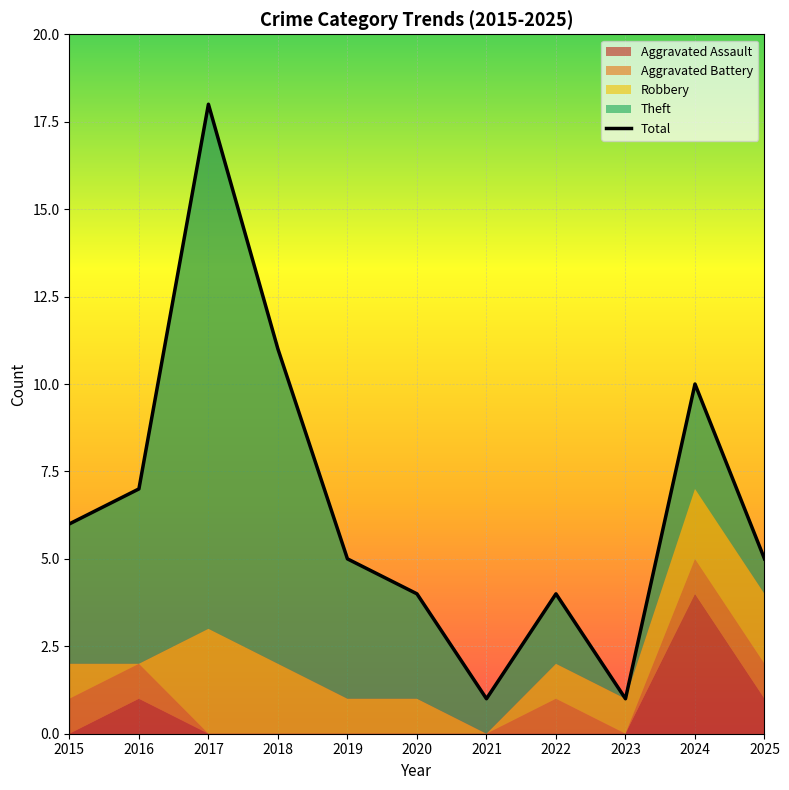

What is the value of the 3rd point from the left?

18